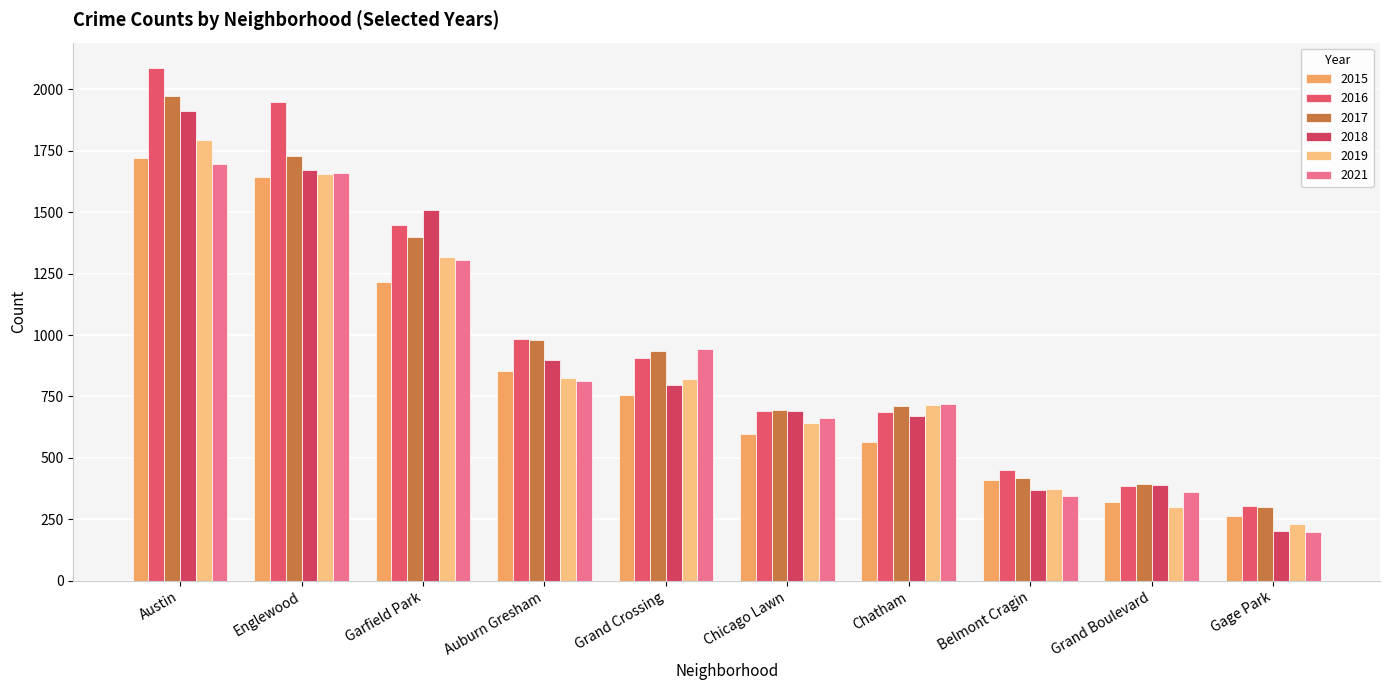

What is the sum of the 2015 values at Chicago Lawn and Garfield Park?

1810